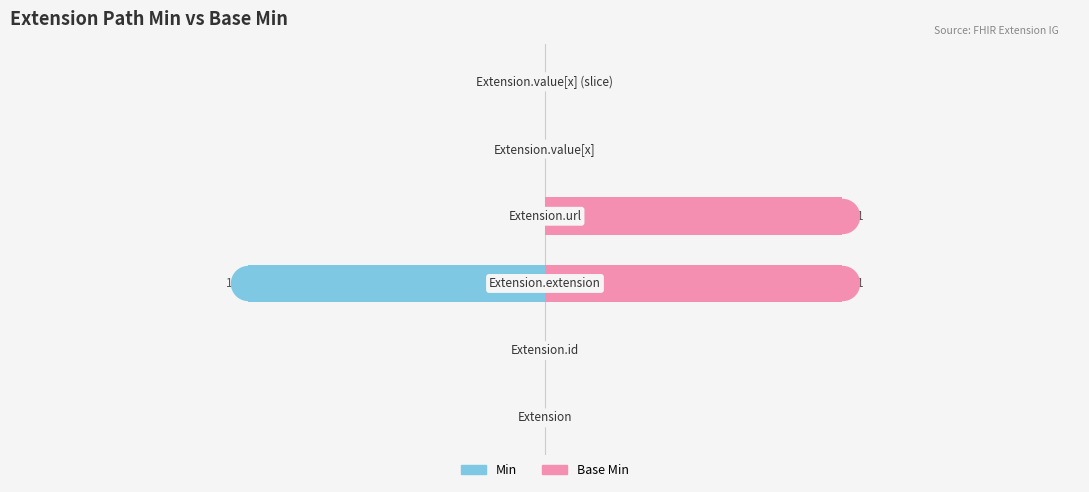

Is the value of Base Min at 2 greater than the value of Min at 5?

Yes